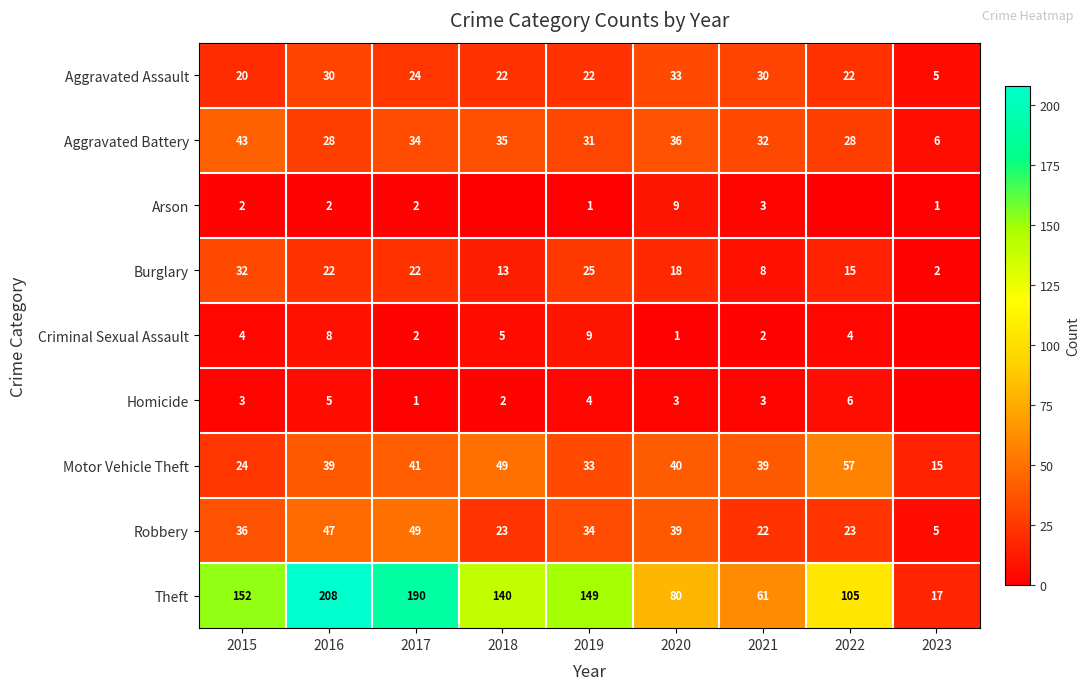

List the labels in order of Theft value, smallest first.

2023, 2021, 2020, 2022, 2018, 2019, 2015, 2017, 2016